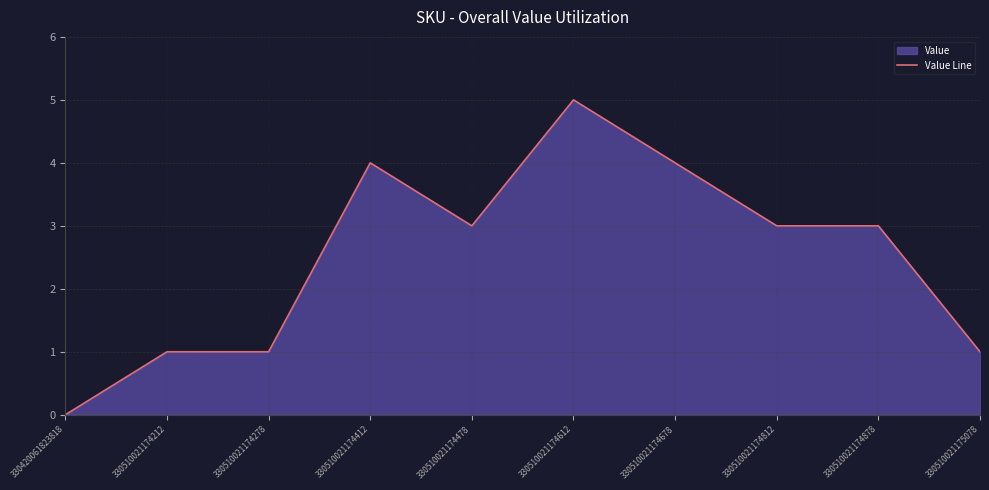

Rank the categories by value from lowest to highest.

330420061823818, 330510021174212, 330510021174278, 330510021175078, 330510021174478, 330510021174812, 330510021174878, 330510021174412, 330510021174678, 330510021174612